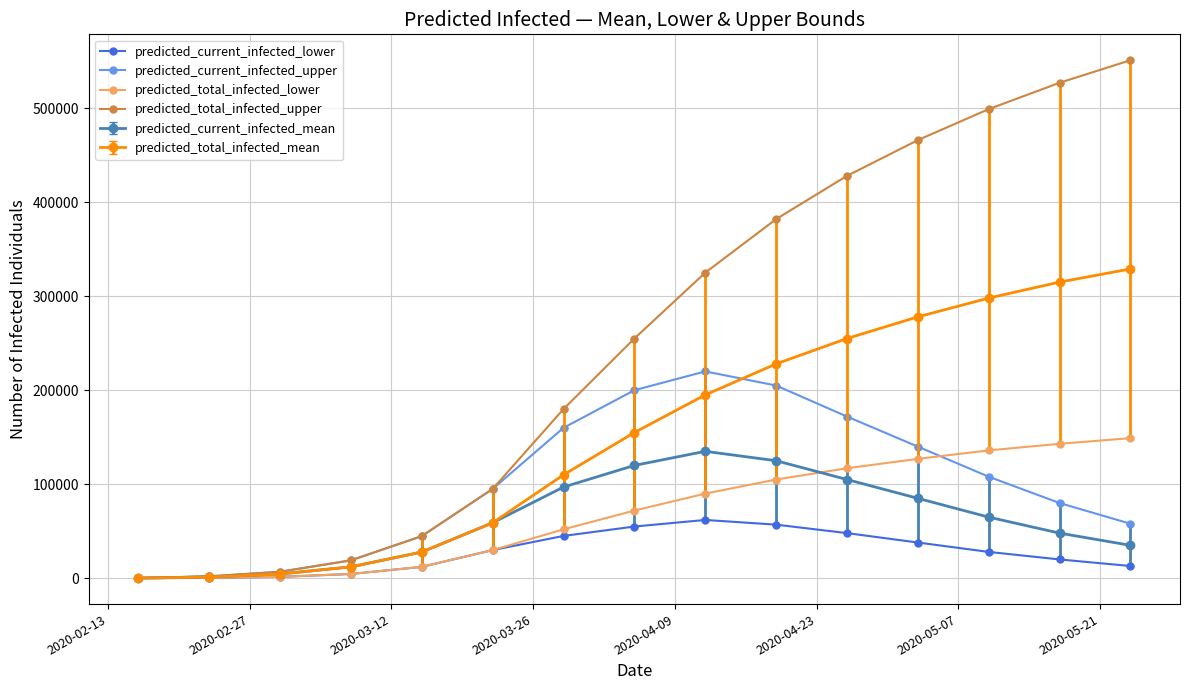

True or false: predicted_total_infected_upper has more than 0 interior local peaks.

False